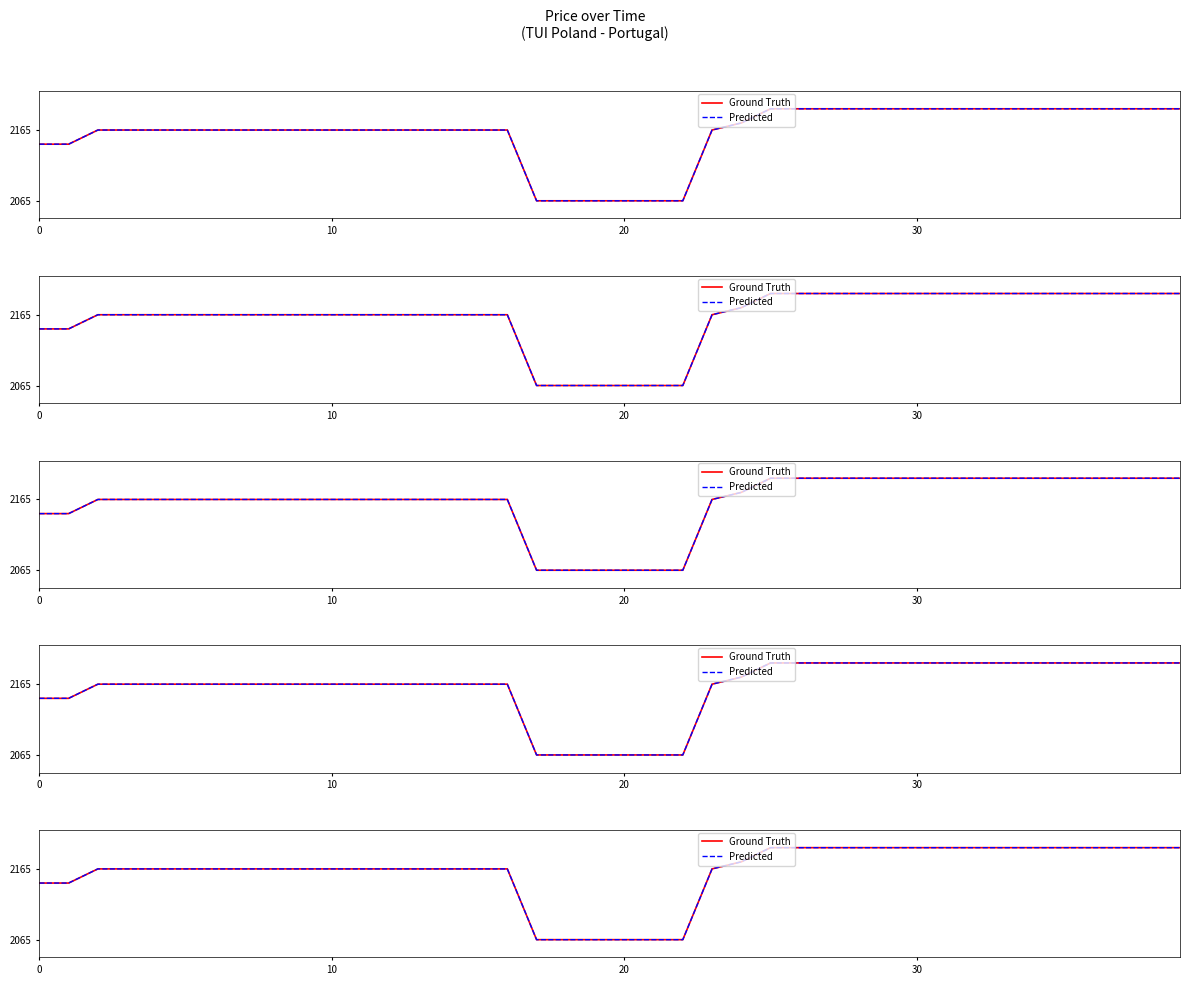

What is the sum of all Ground Truth values?

86420